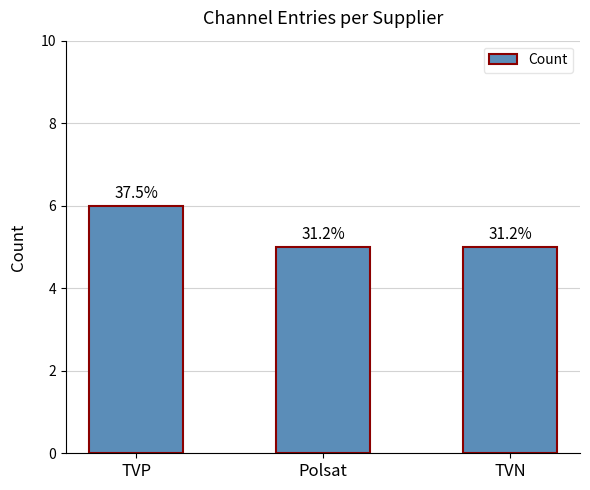

What is the smallest value displayed?

5